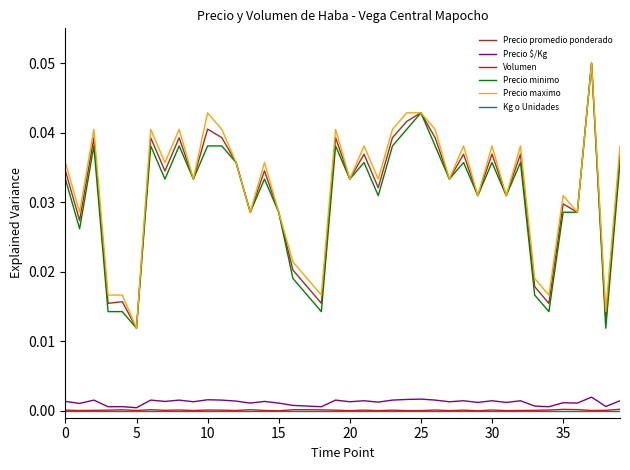

True or false: Kg o Unidades and Precio minimo cross at least once.

False